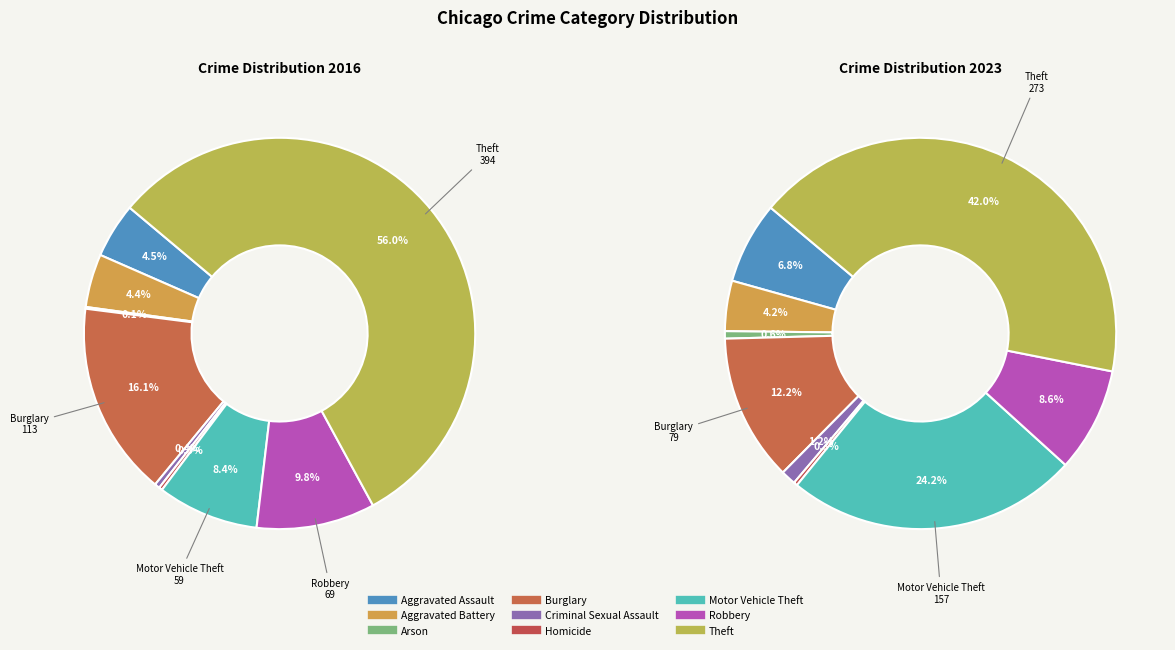

The Homicide slice represents 1% of the pie. True or false?

False